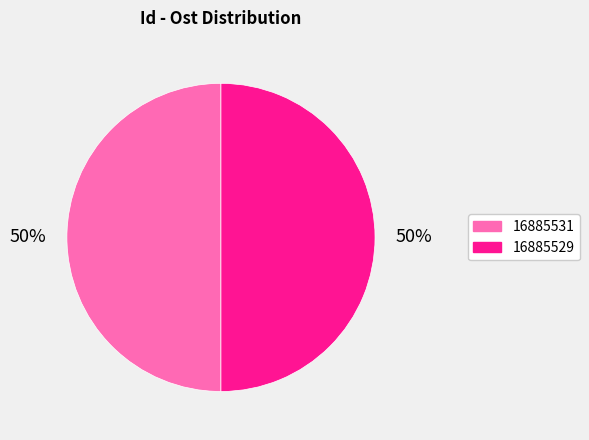

Combined, do 16885531 and 16885529 account for over 50%?

Yes